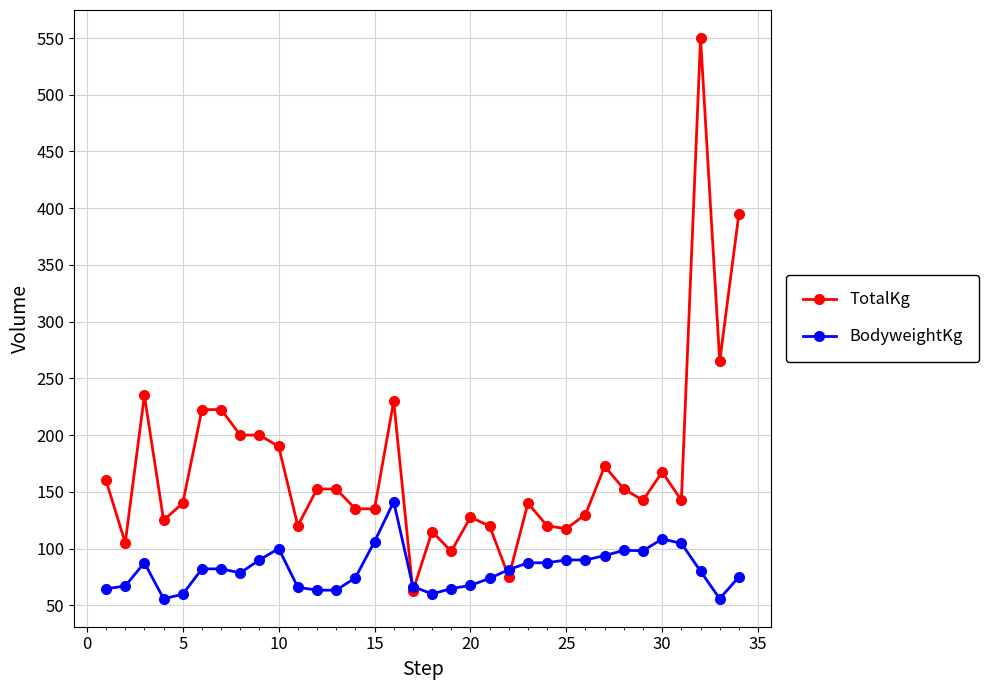

Which series has the widest spread of values?

TotalKg